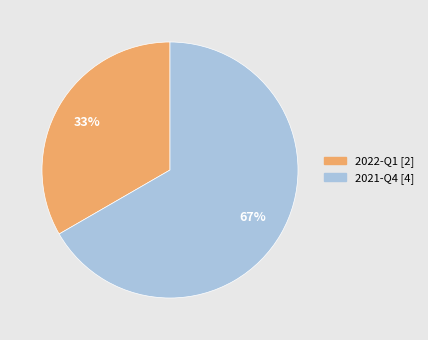

Rank the categories by value from highest to lowest.

2021-Q4, 2022-Q1